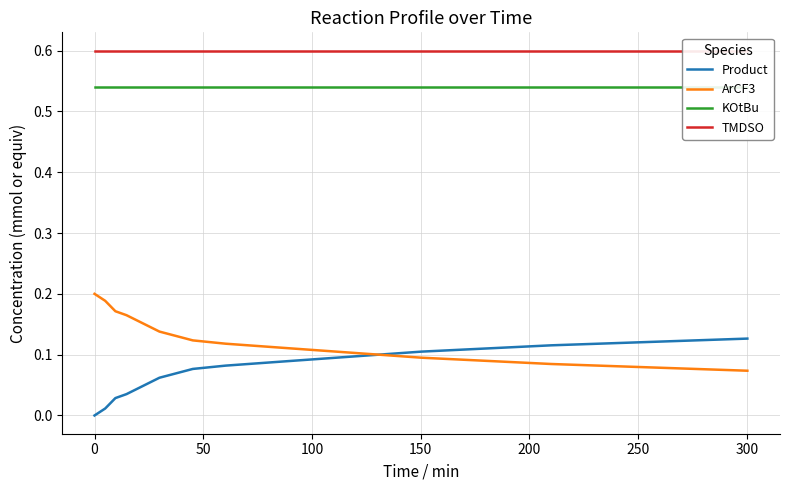

What is the minimum value for KOtBu?

0.5